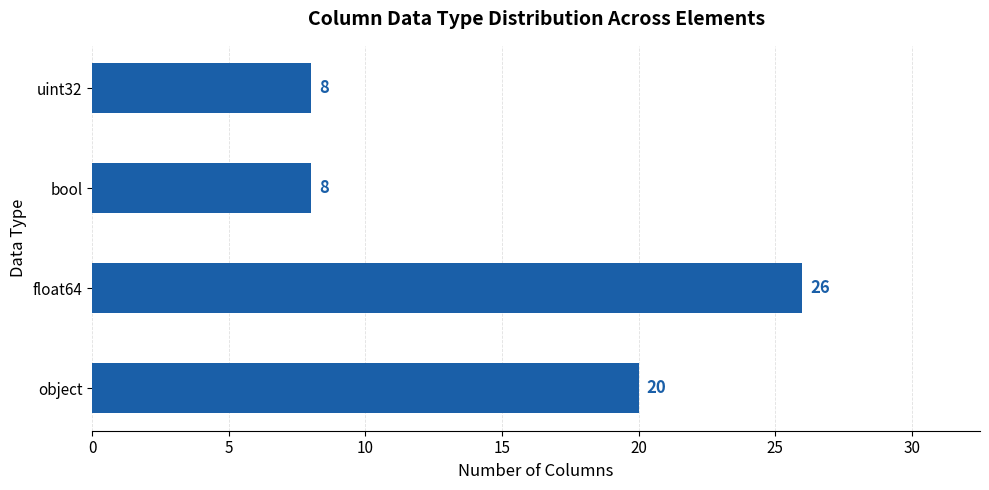

True or false: the data shows 8 at uint32.

True